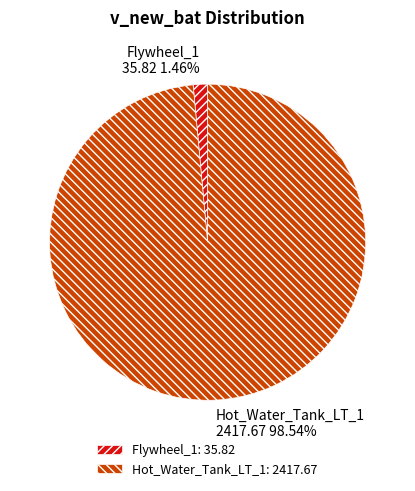

Rank the categories by value from lowest to highest.

Flywheel_1, Hot_Water_Tank_LT_1